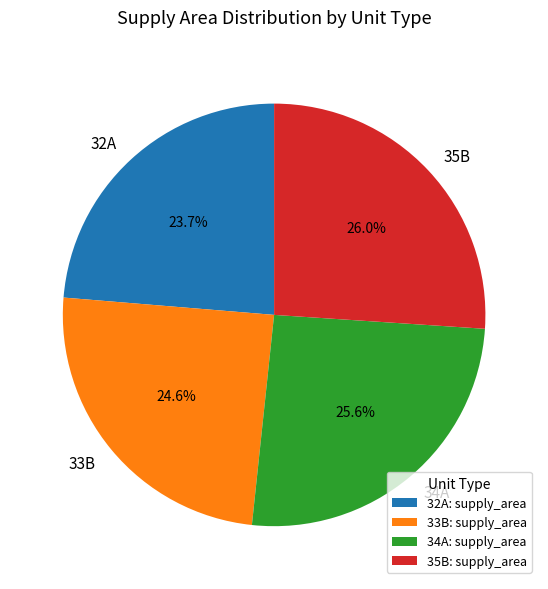

How many slices are in this pie chart?

4